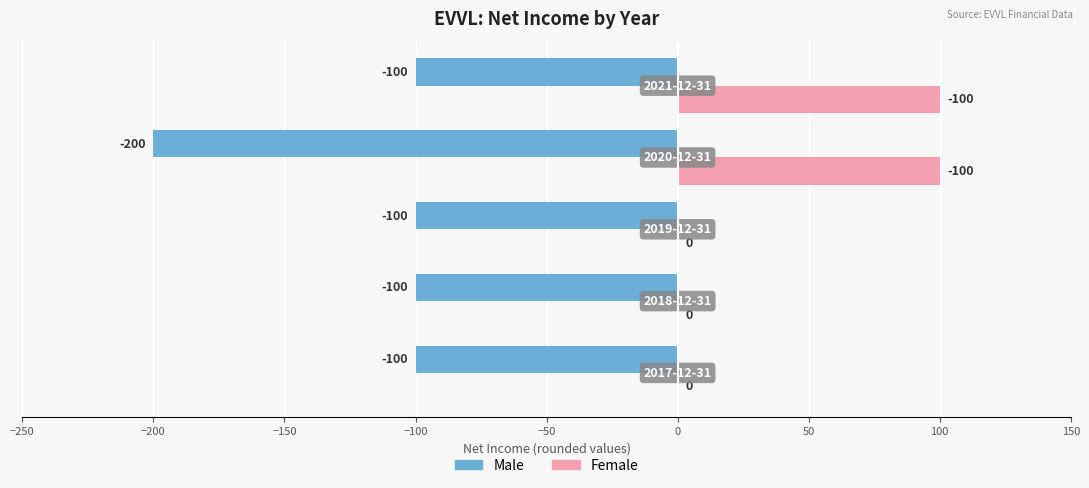

What is the highest value of the Male series?

-100